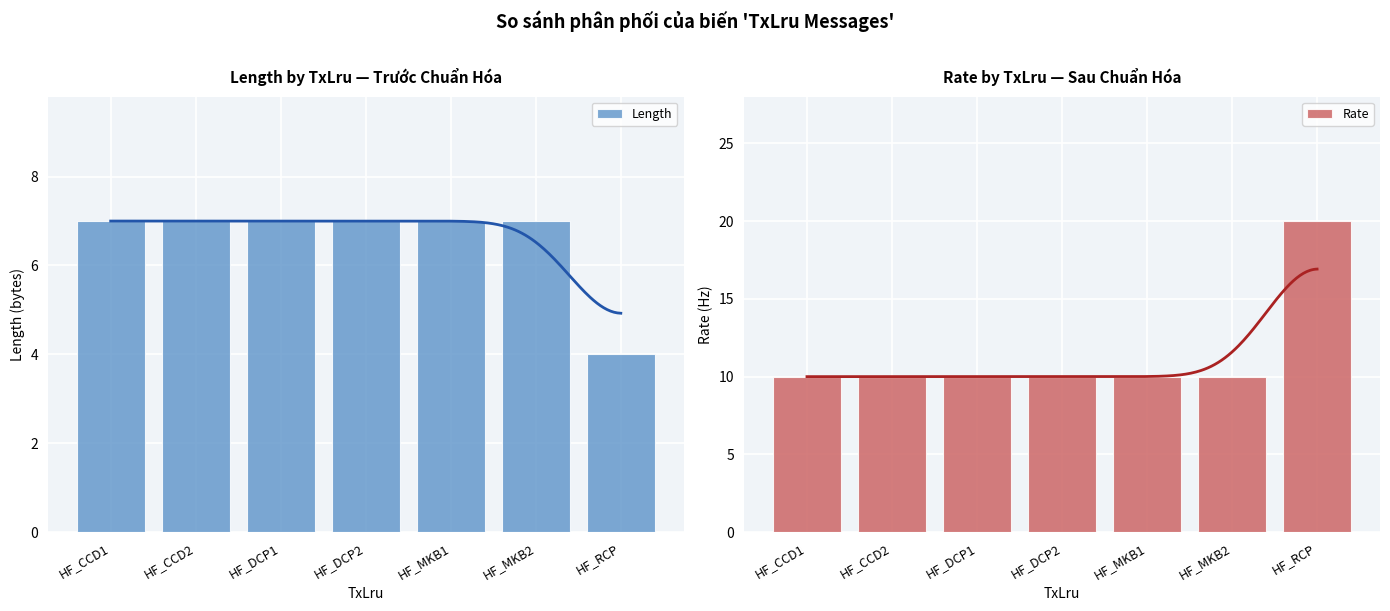

True or false: Rate has a value of 10 at HF_CCD2.

True